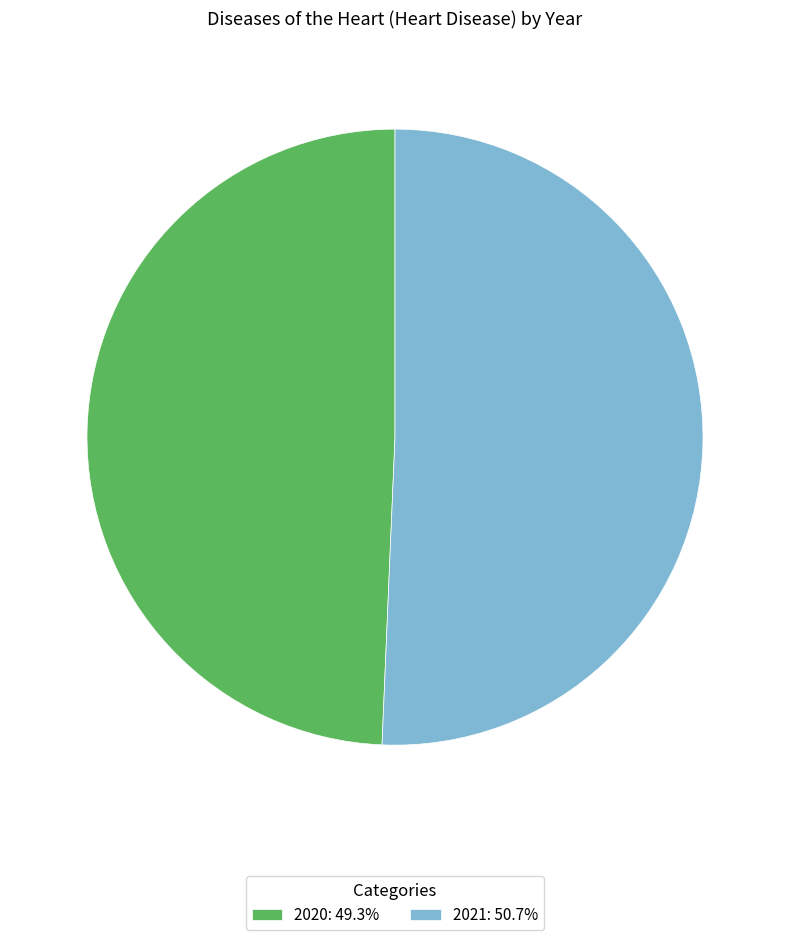

Which category has the biggest portion of the pie?

2021